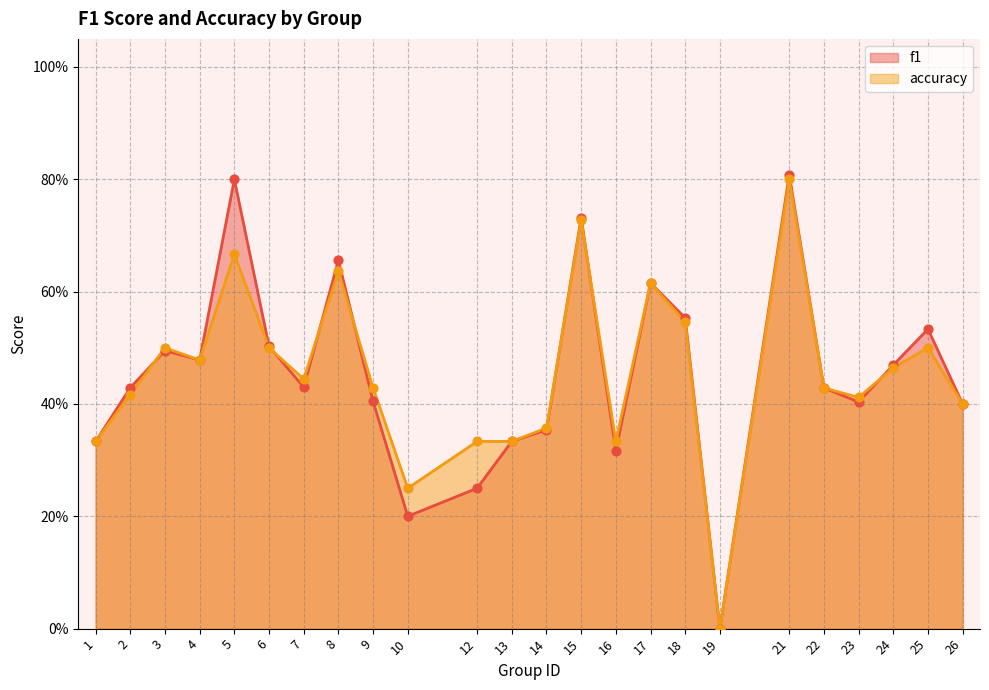

Which series contains the highest Y value?

f1